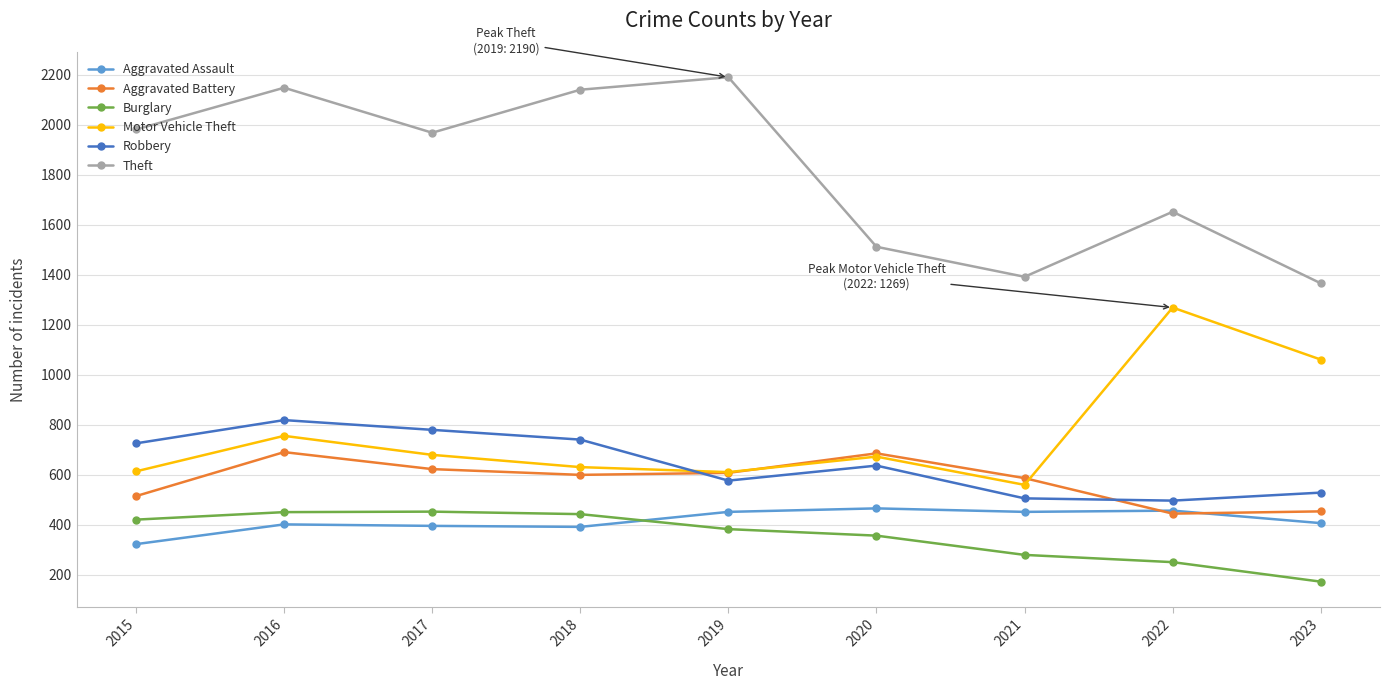

True or false: Aggravated Assault has more than 0 points higher than both neighbors.

True